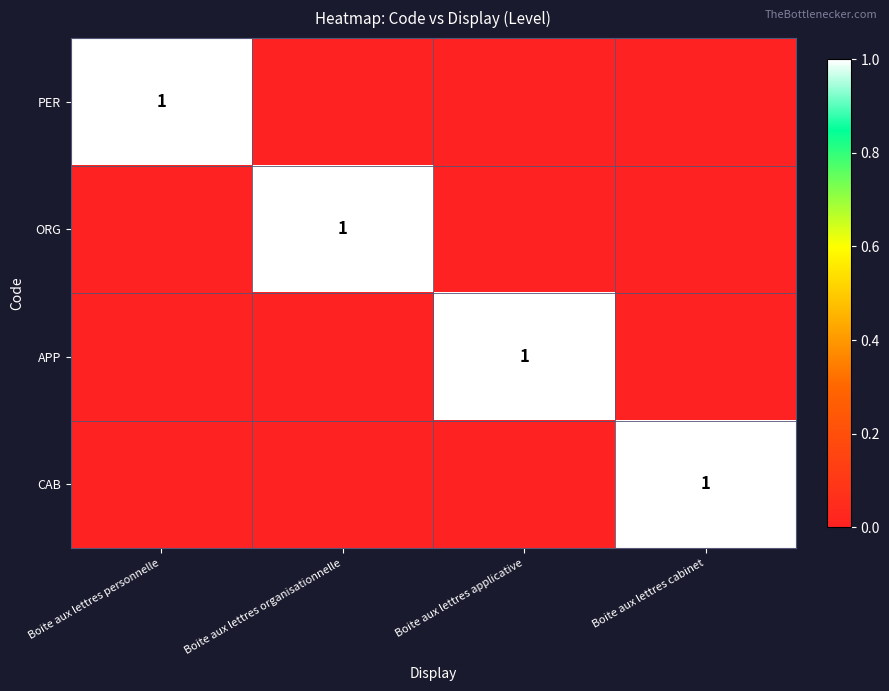

At which label is CAB closest to 0?

Boite aux lettres personnelle